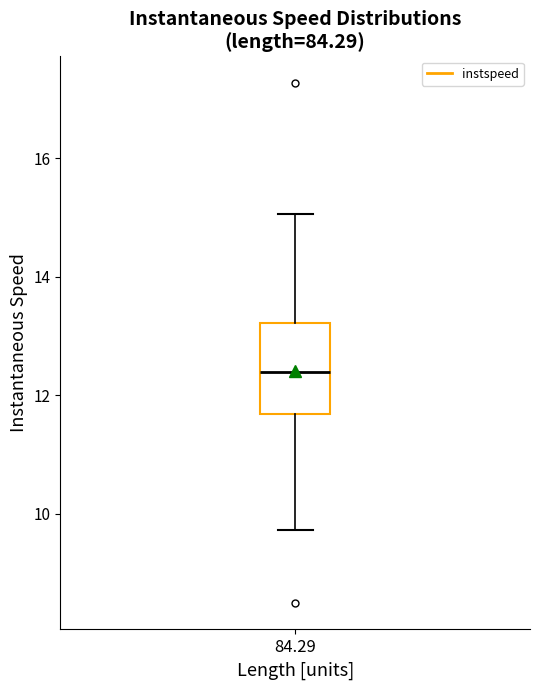

Transcribe this box plot: give where the median line is, the range the box spans, and where the two whiskers end, as read against the y-axis. The values are not printed on the chart, so give them approximately, as read against the axis.

median 12.4, box 11.6 to 13.2, whiskers 9.8 to 15.0